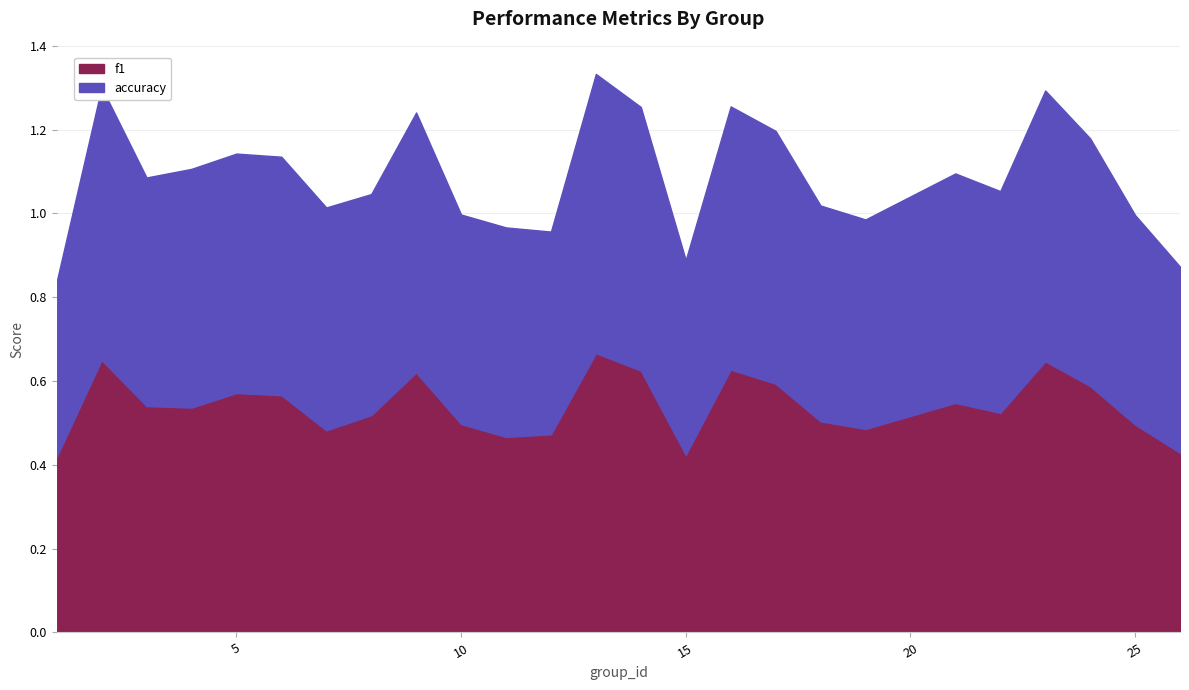

In accuracy, how many points are higher than both neighbors (excluding endpoints)?

7